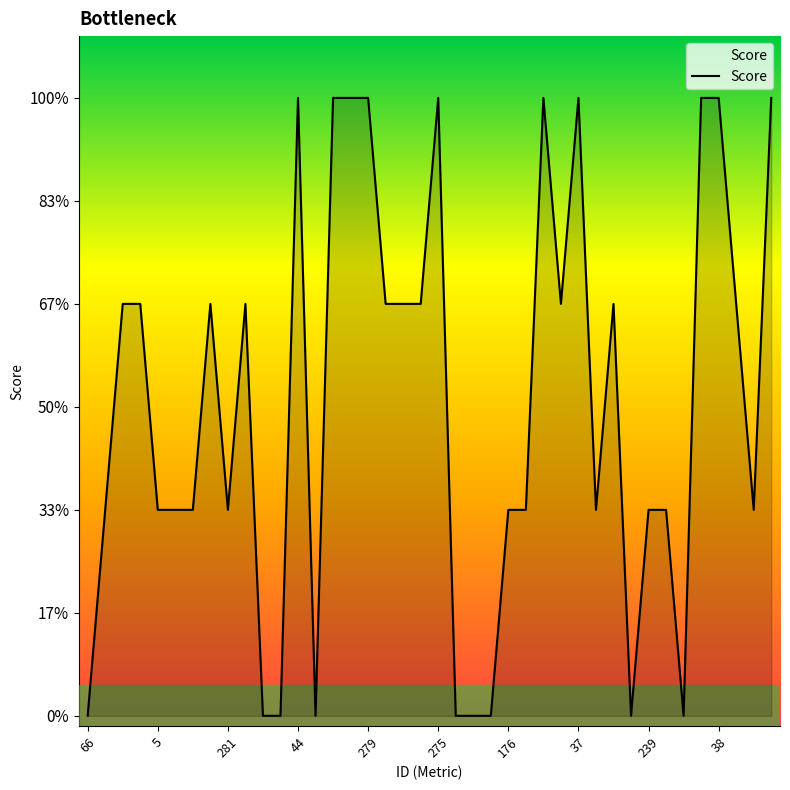

At which label does the data first exceed 2?

44